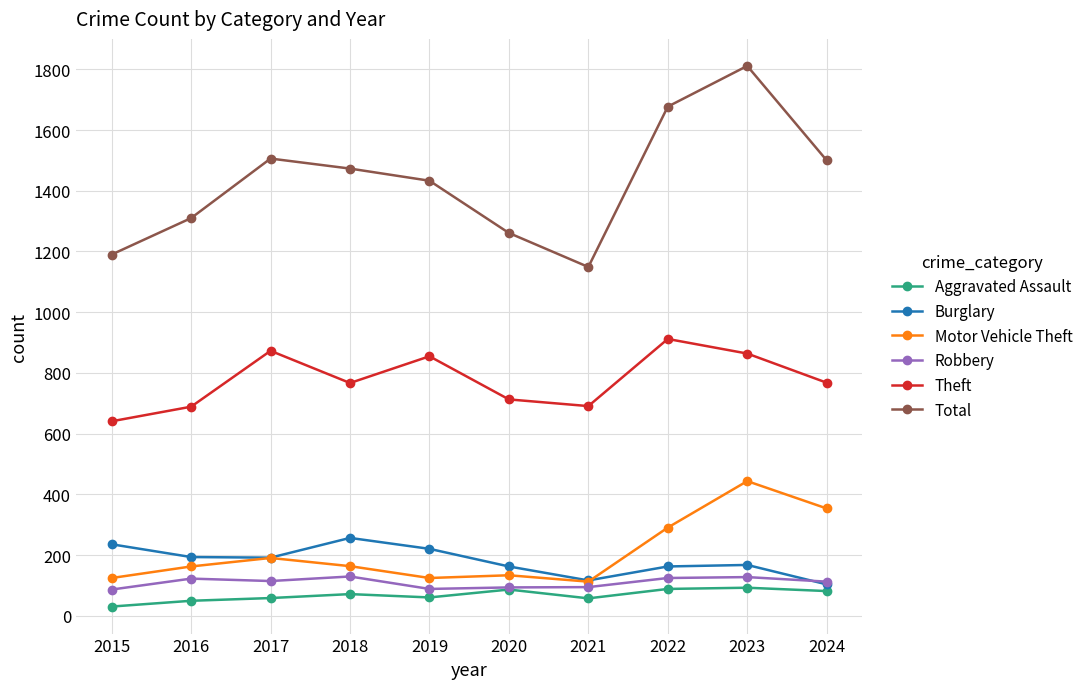

True or false: Burglary has a value of 168 at 2023.

True